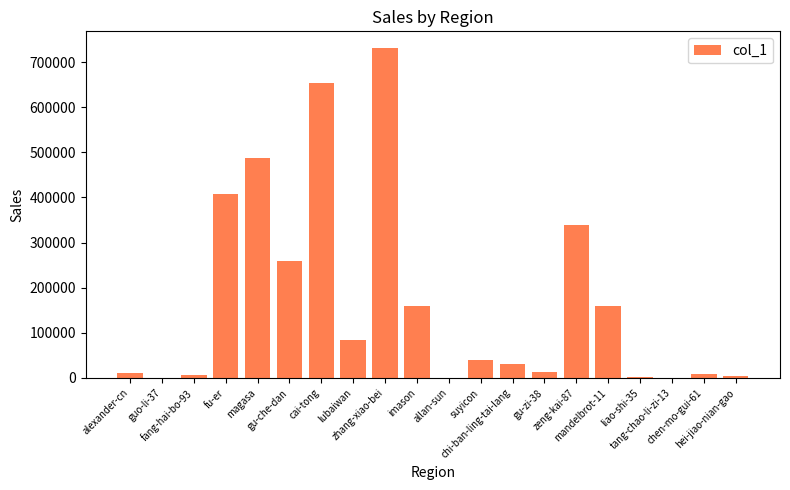

Which category has the highest value across all series?

zhang-xiao-bei